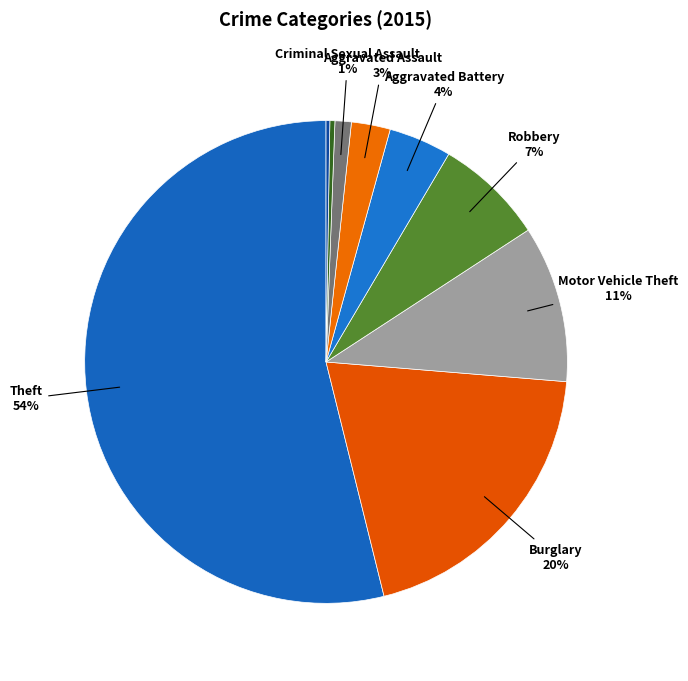

Count the number of slices in the pie.

9